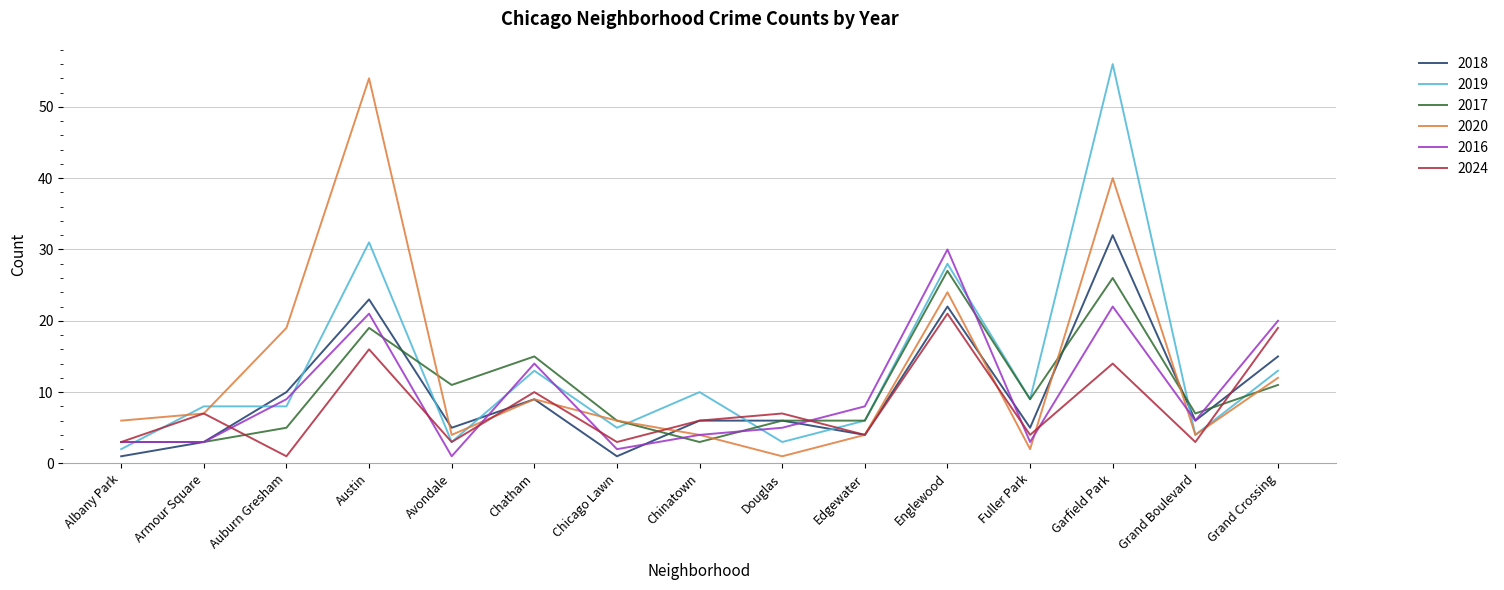

At which label does 2019 reach its peak?

Garfield Park